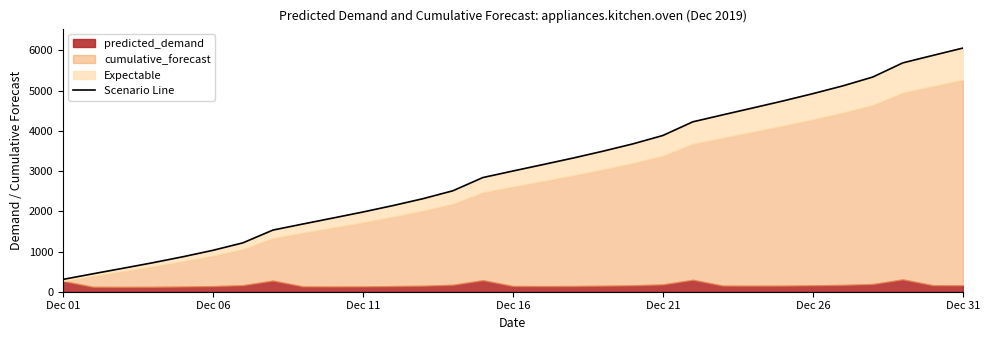

How many lines are shown in the chart?

1